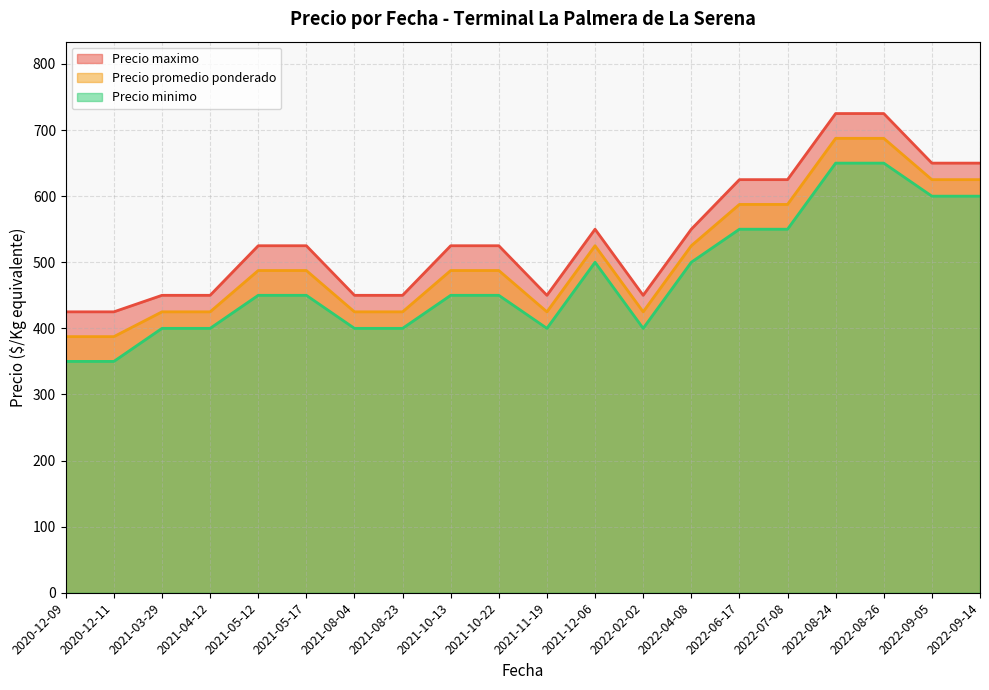

What is the difference between the maximum and second lowest values in the Precio maximo series?

300.0